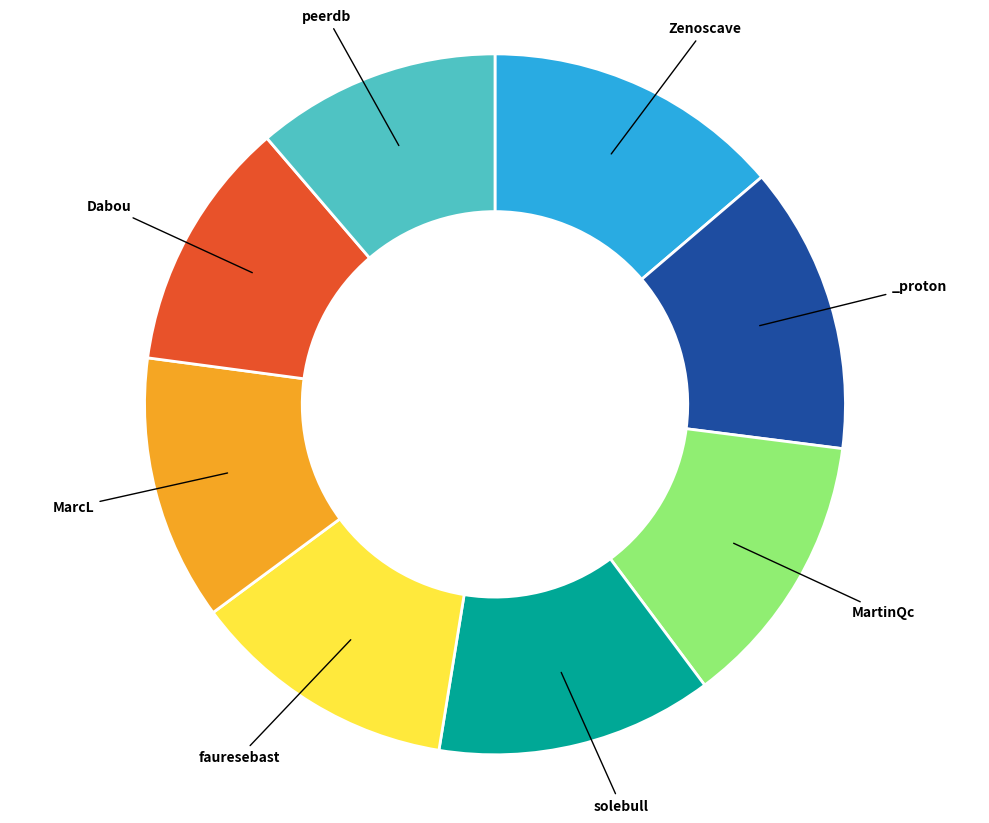

Is there any slice that represents more than half of the pie?

No